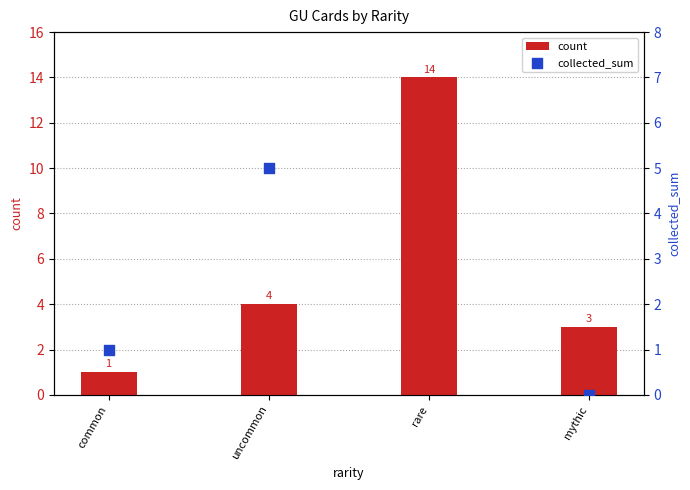

Which series contains the highest Y value?

count